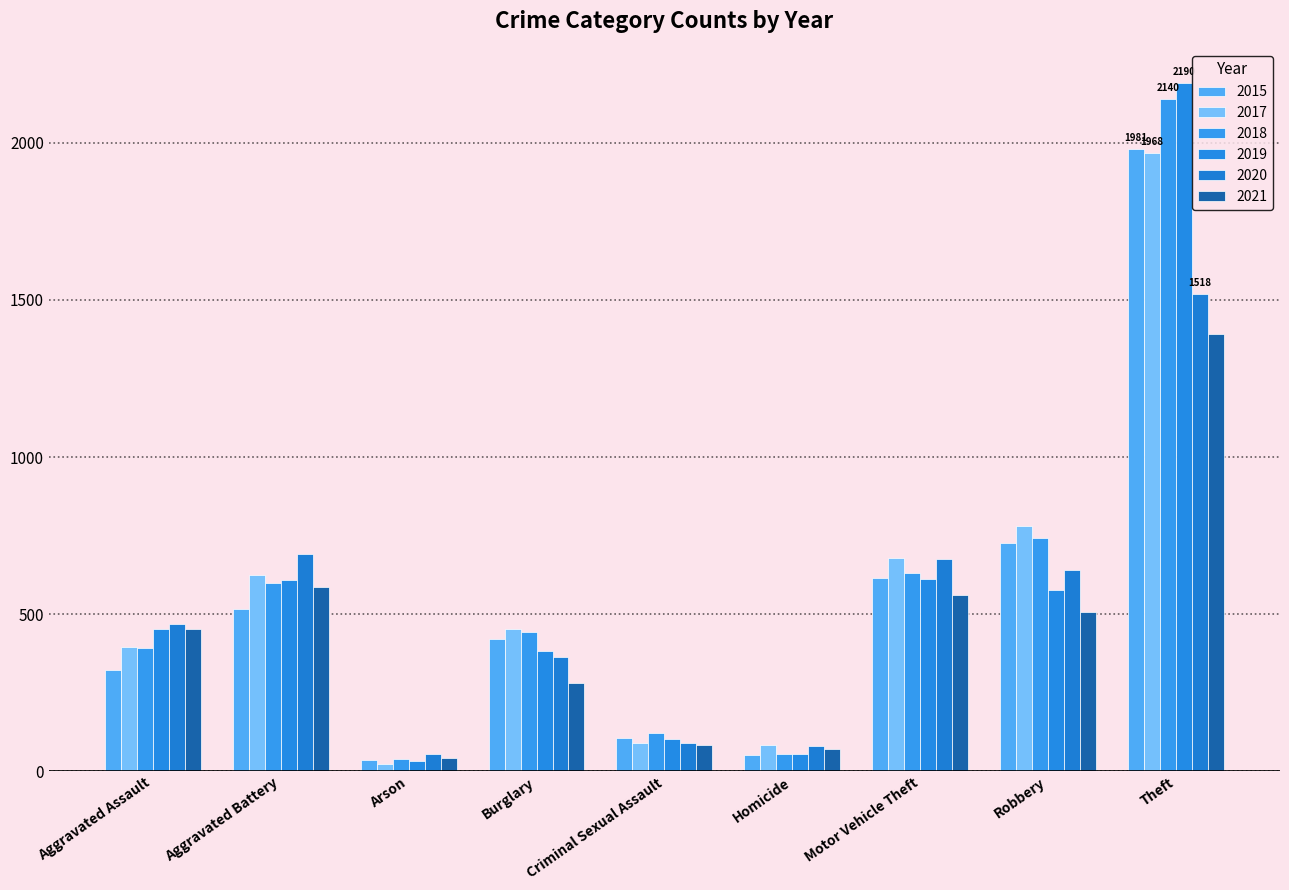

What are all the series names shown in the legend?

2015, 2017, 2018, 2019, 2020, 2021